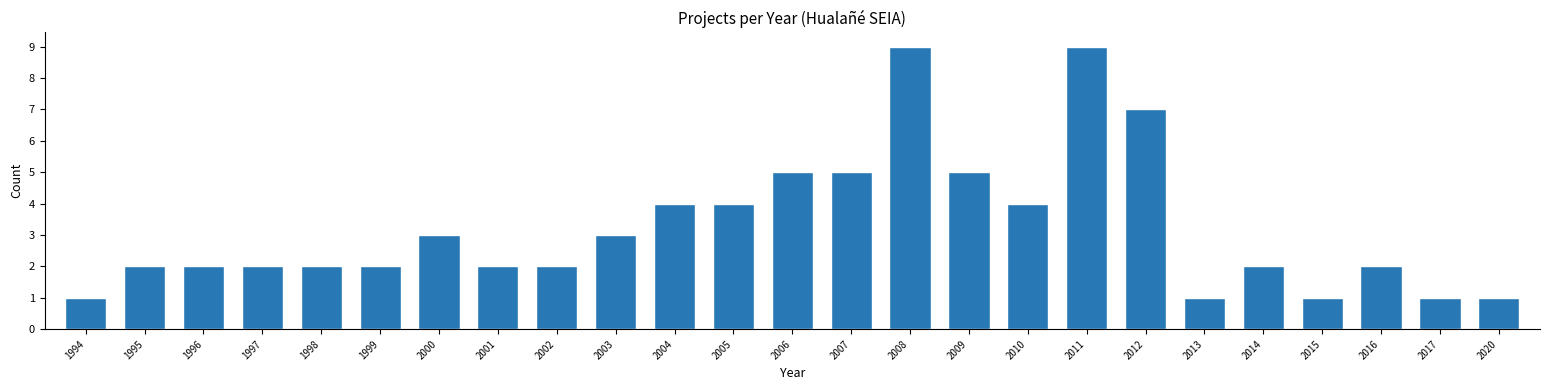

Reading left to right, extract all data points from this chart.

1994=1	1995=2	1996=2	1997=2	1998=2	1999=2	2000=3	2001=2	2002=2	2003=3	2004=4	2005=4	2006=5	2007=5	2008=9	2009=5	2010=4	2011=9	2012=7	2013=1	2014=2	2015=1	2016=2	2017=1	2020=1